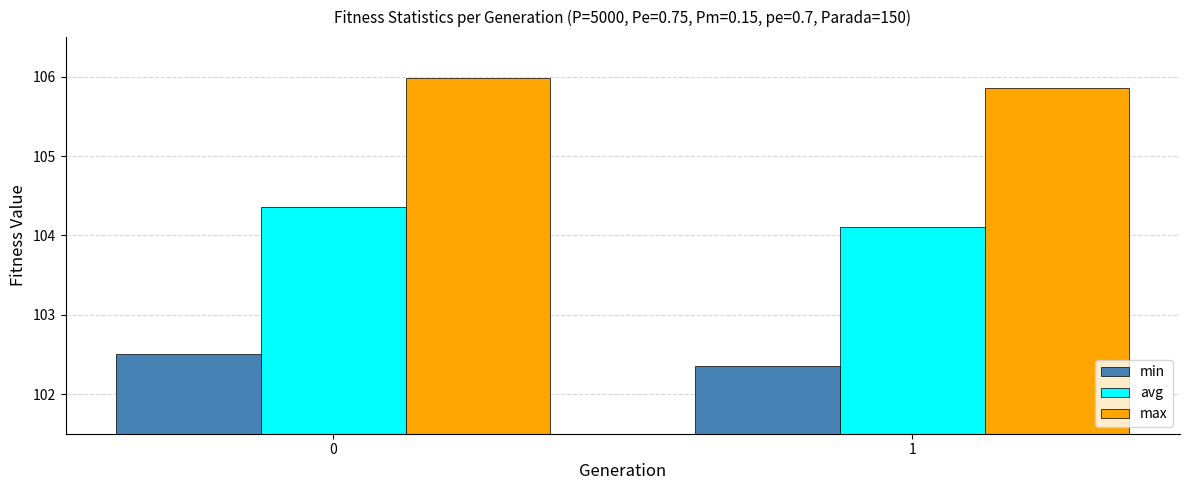

Reading left to right, transcribe all the data shown in this chart.

min: 102.5	102.4
avg: 104.4	104.1
max: 106.0	105.9